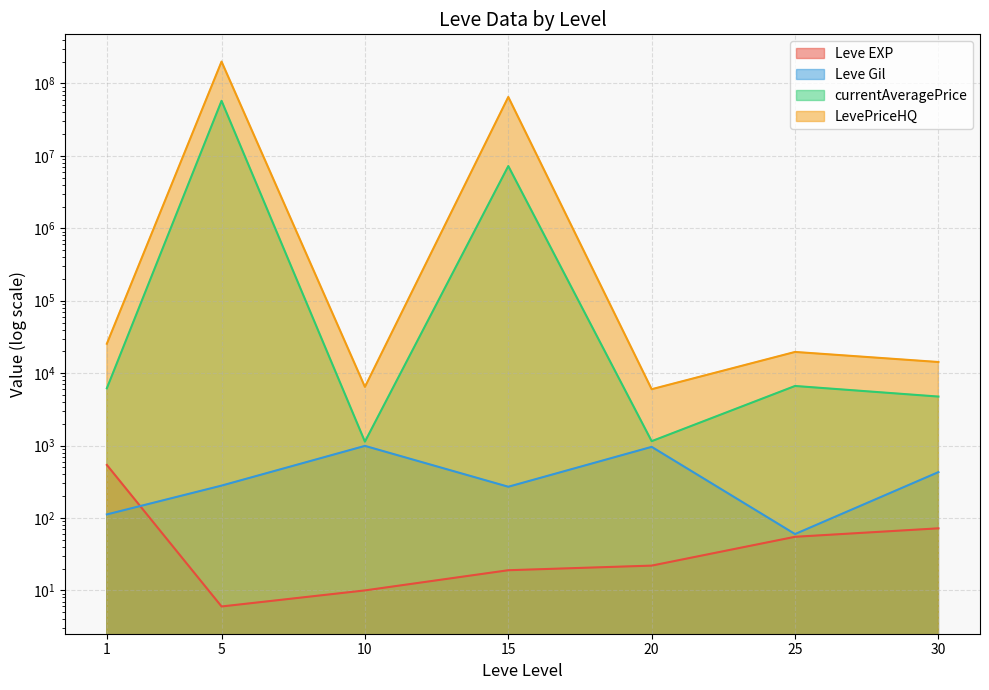

True or false: Leve Gil and LevePriceHQ cross at least once.

False